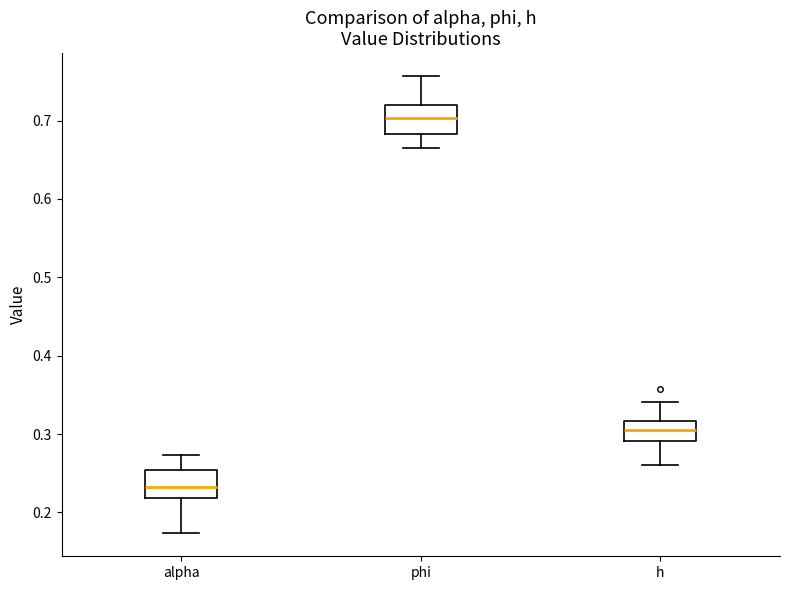

Which box's median line is the highest?

phi